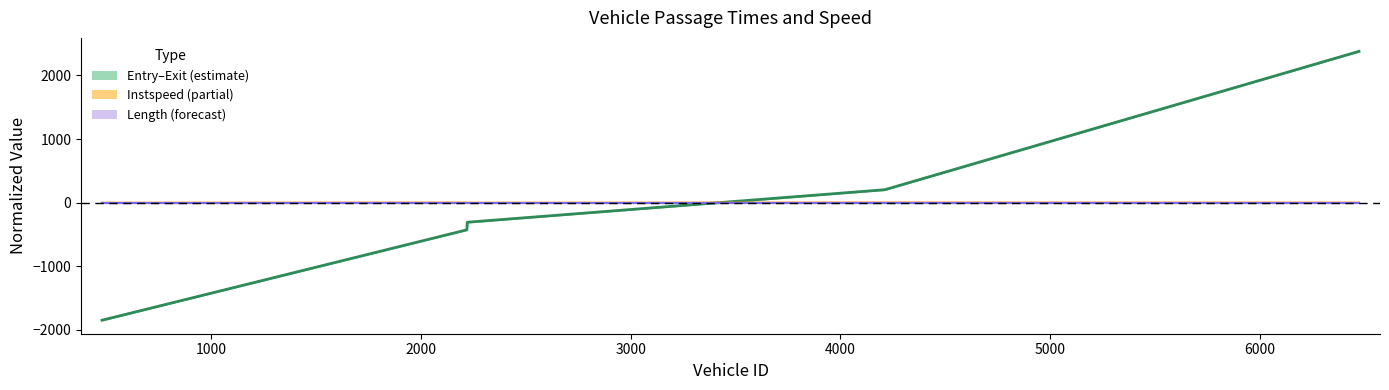

After their last crossing, which series has the higher values: instspeed or length?

instspeed